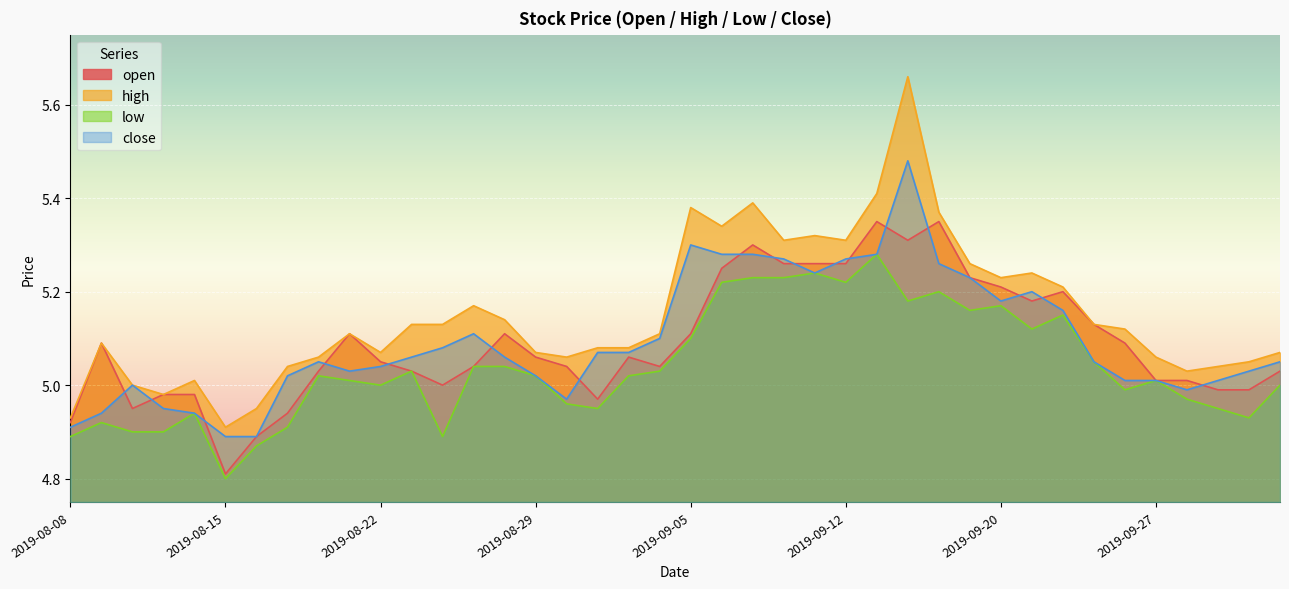

What is the greatest value displayed?

5.7